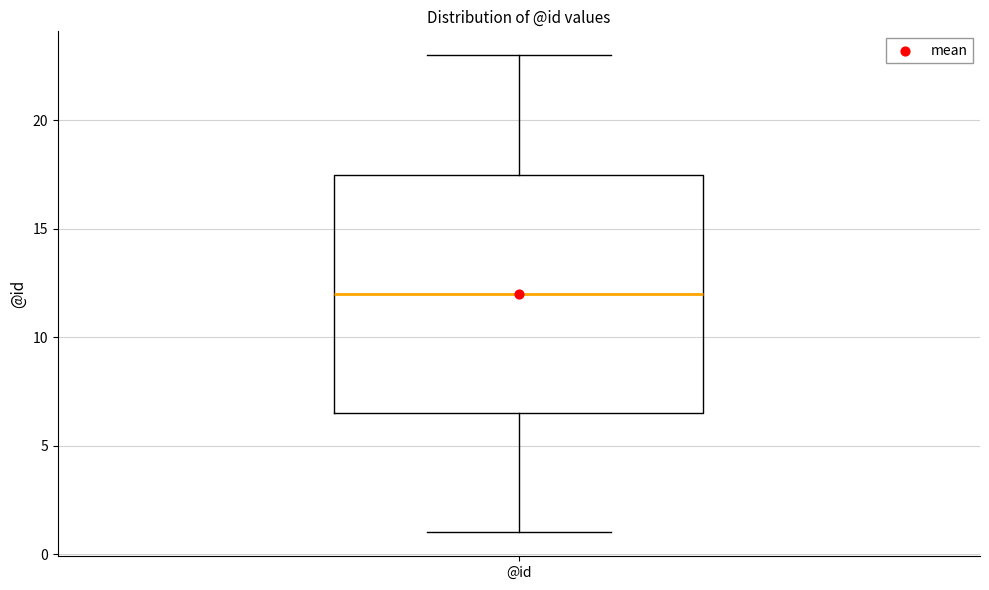

Where does the lower whisker of the box for @id end on the y-axis? The values are not printed on the chart, so give them approximately, as read against the axis.

1.0